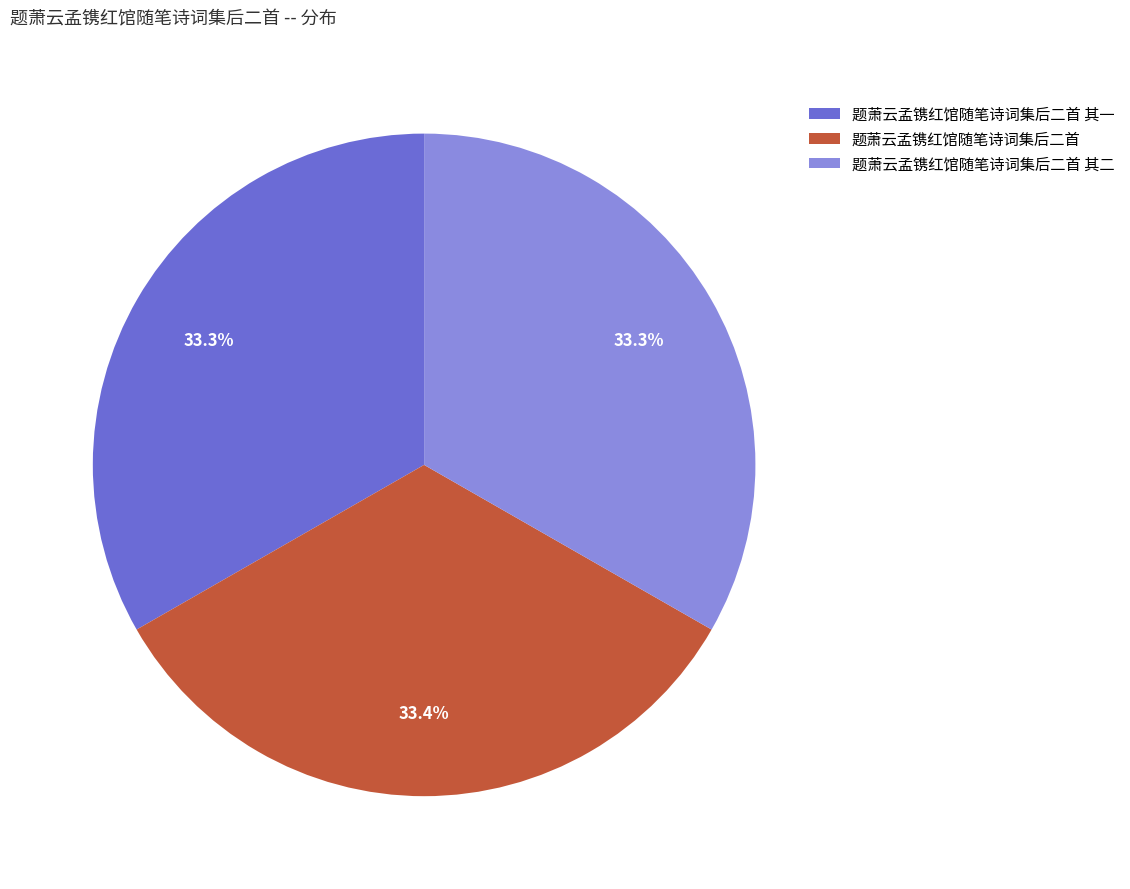

How many slices are in this pie chart?

3